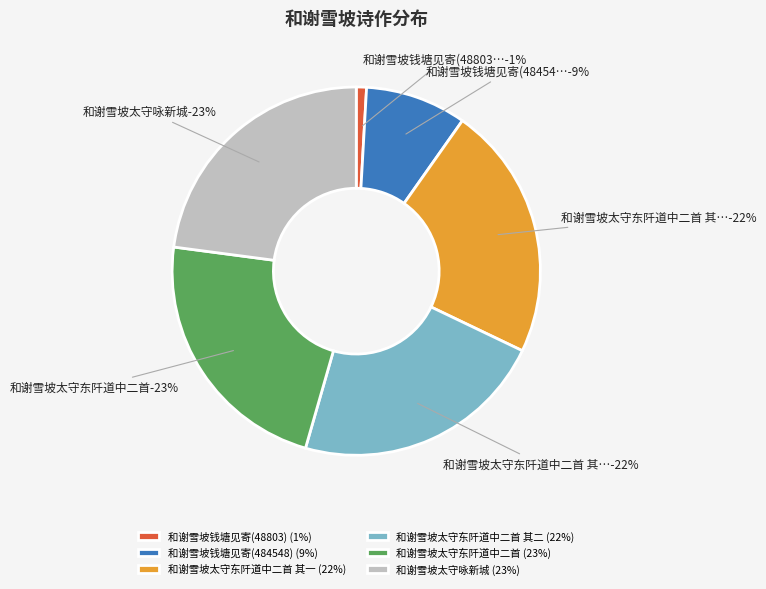

What percentage do 和谢雪坡钱塘见寄(484548) and 和谢雪坡太守东阡道中二首 其二 together represent?

31.2%